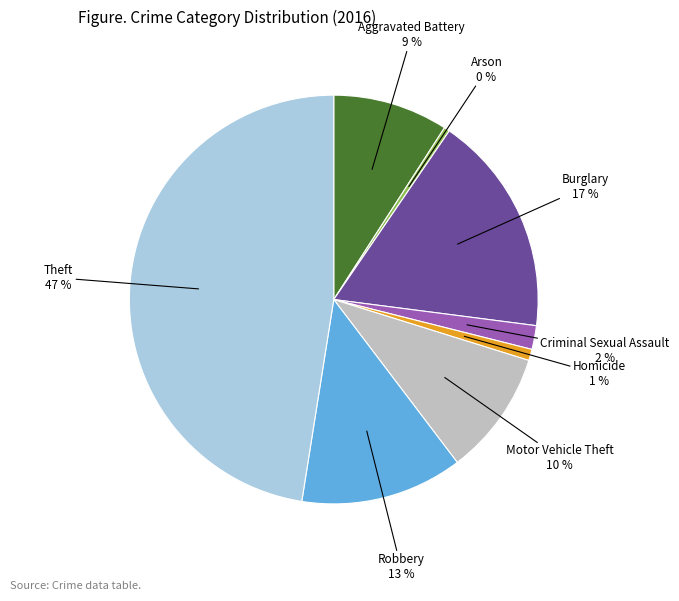

To the nearest percent, what is the difference between the largest and smallest slice percentages?

47%